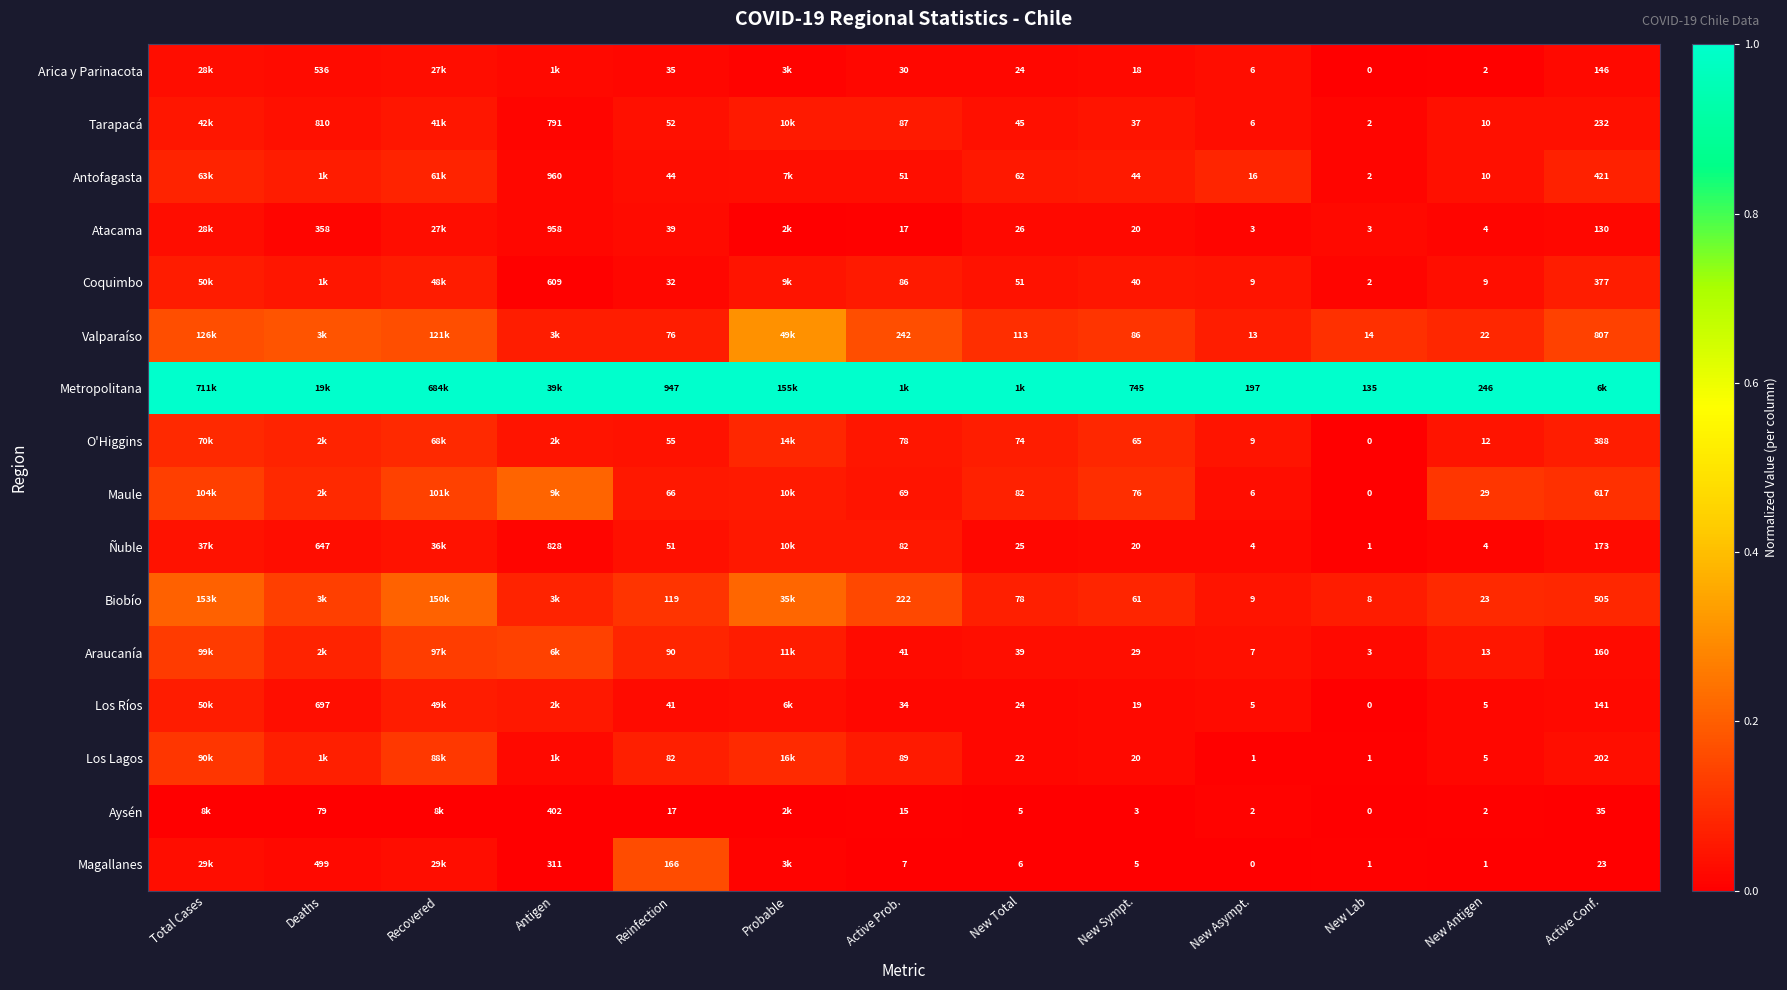

Is the value of Atacama at New Antigen greater than the value of Coquimbo at Active Prob.?

No